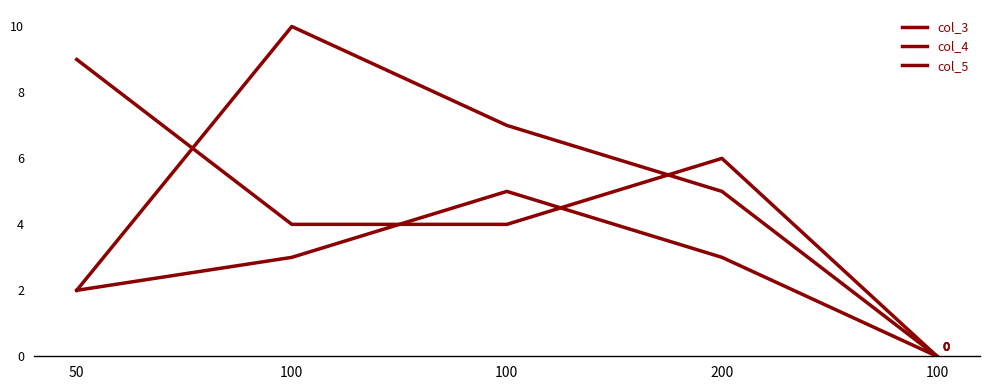

Which series ends up on top after the final intersection of col_5 and col_4?

col_5